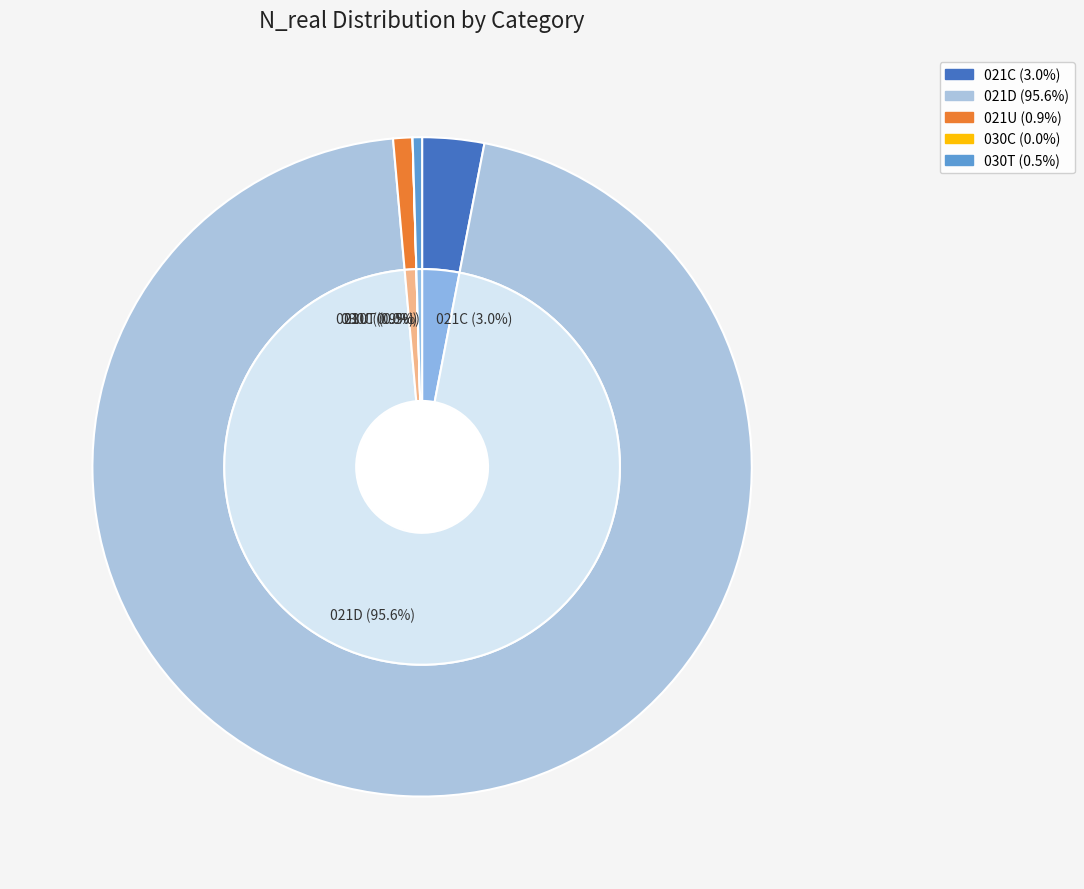

Does any single category account for the majority?

Yes